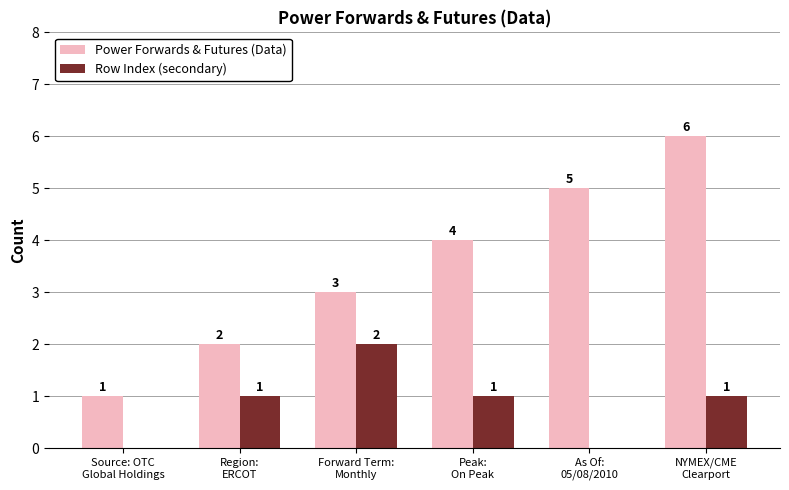

How many groups of bars are there?

6